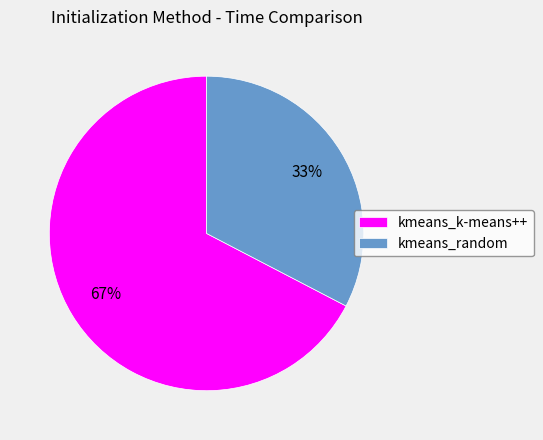

Does kmeans_k-means++ account for over 50% of the chart?

Yes